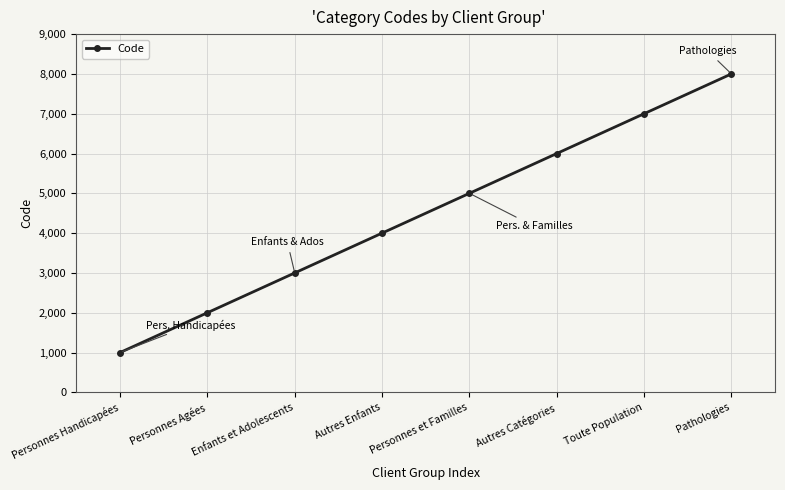

Does the chart have visible grid lines?

Yes